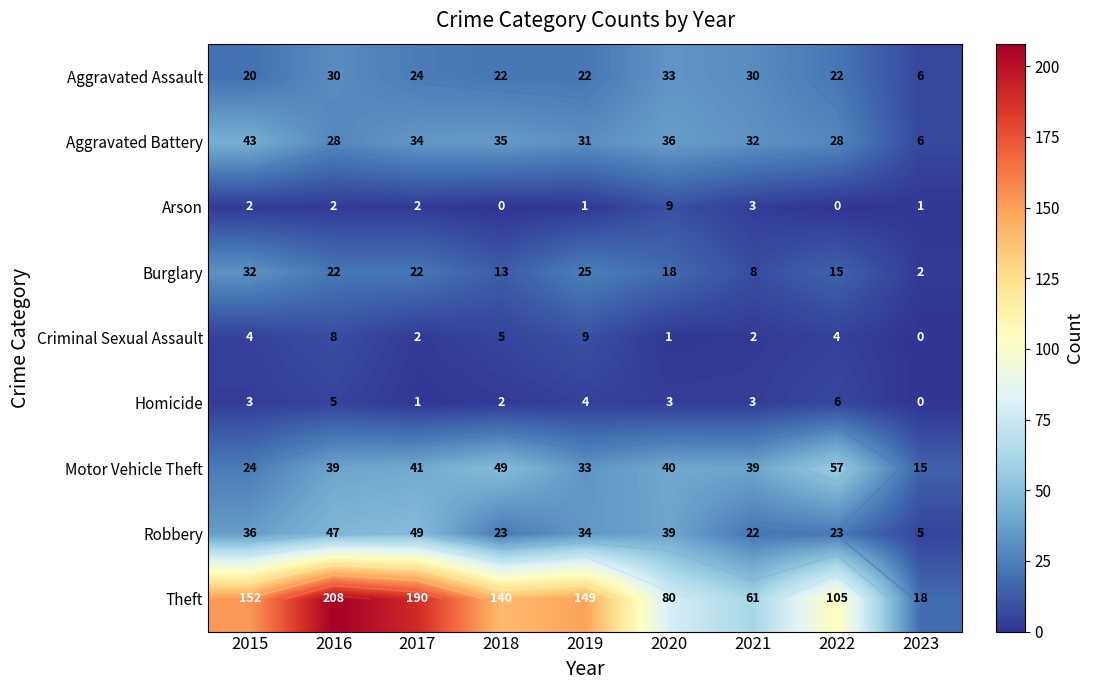

At how many categories does at least one series exceed 69?

7